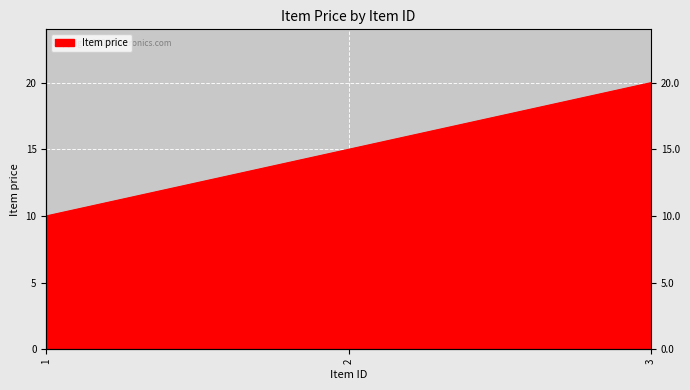

What is the change in value from 1 to 2?

+5